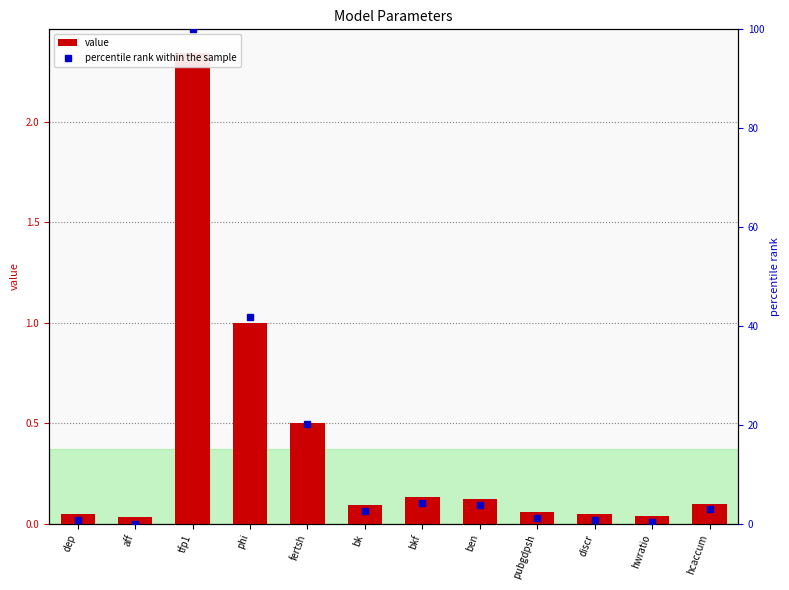

Reading left to right, transcribe all the data shown in this chart.

value: dep=0.1	aff=0.0	tfp1=2.3	phi=1.0	fertsh=0.5	bk=0.1	bkf=0.1	ben=0.1	pubgdpsh=0.1	discr=0.1	hwratio=0.0	hcaccum=0.1
percentile rank within the sample: dep=0.7	aff=0.0	tfp1=100.0	phi=41.9	fertsh=20.2	bk=2.6	bkf=4.2	ben=3.9	pubgdpsh=1.1	discr=0.7	hwratio=0.3	hcaccum=2.9